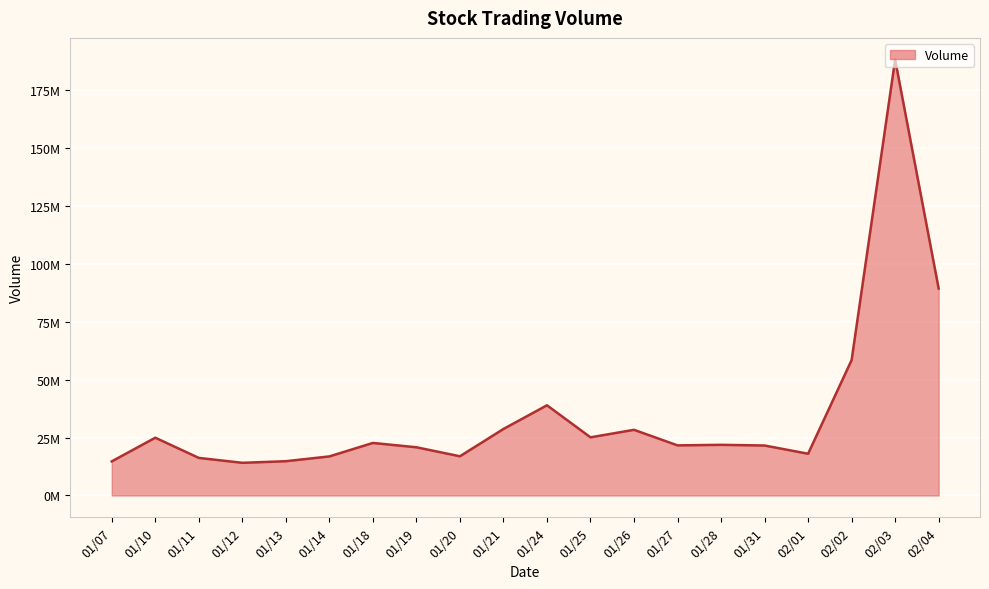

What is the difference between the values at 02/01 and 01/12?

3918940